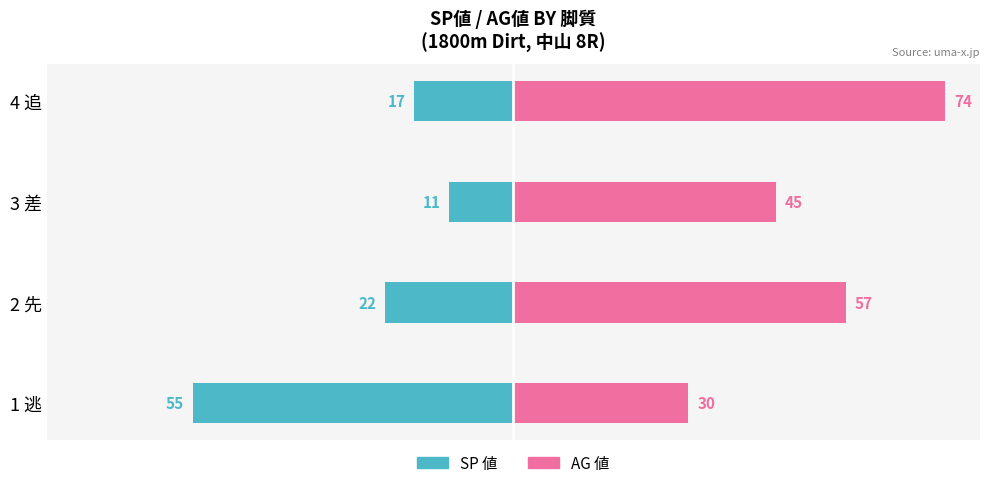

List the series in order of their peak value, lowest first.

SP 値, AG 値